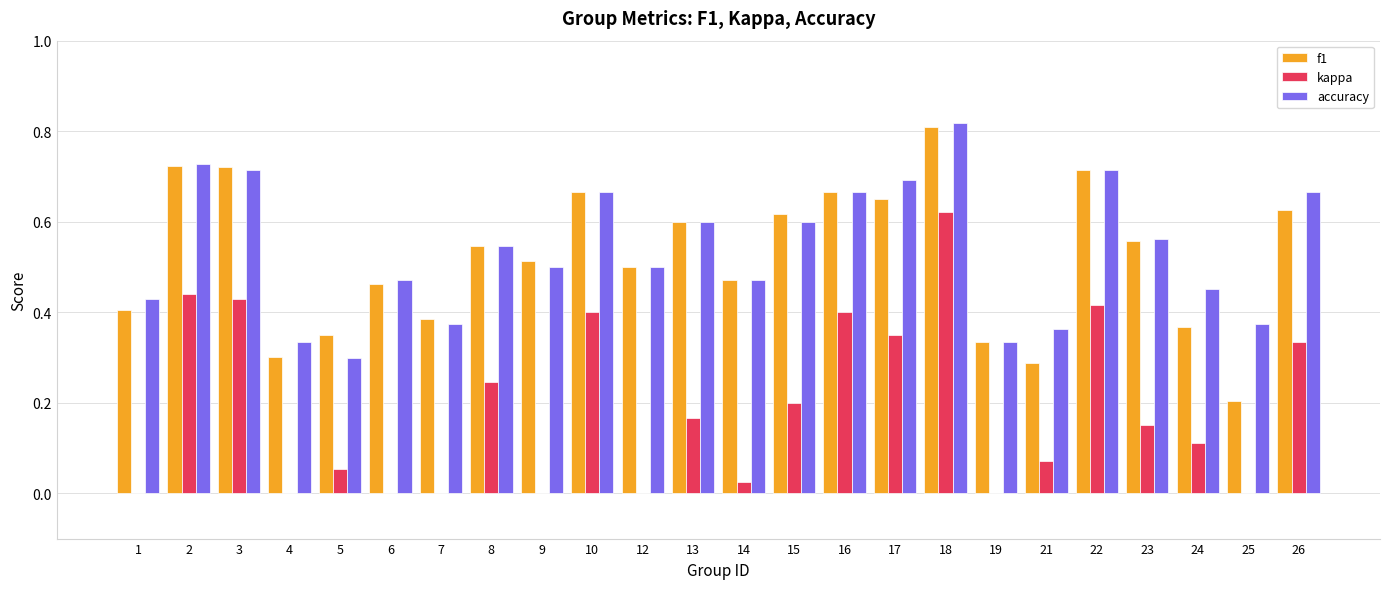

True or false: kappa has a value of 0.2 at 25.

False